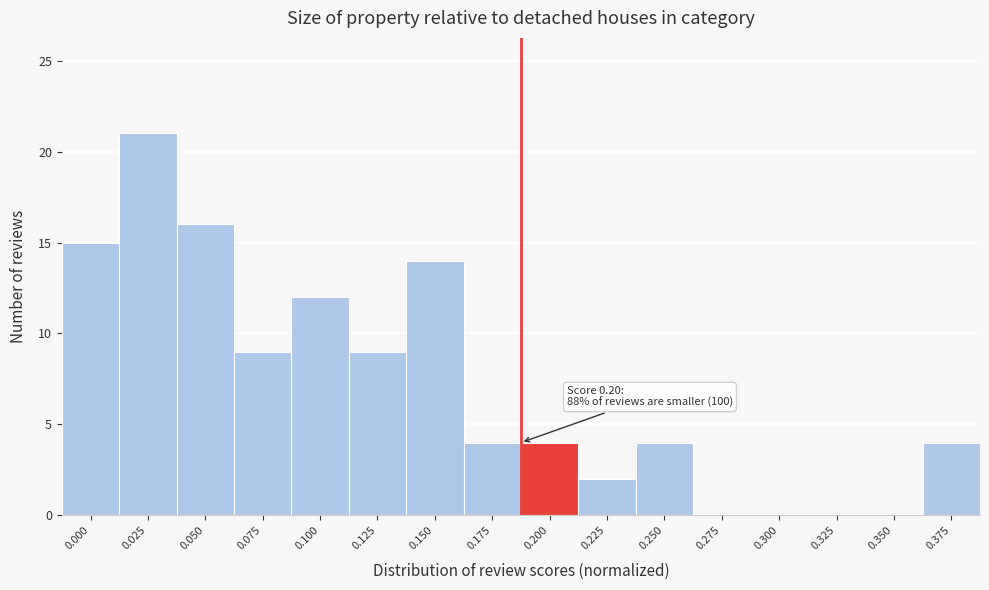

Reading right to left, what are all the values shown in this chart?

0.375=4	0.350=0	0.325=0	0.300=0	0.275=0	0.250=4	0.225=2	0.200=4	0.175=4	0.150=14	0.125=9	0.100=12	0.075=9	0.050=16	0.025=21	0.000=15